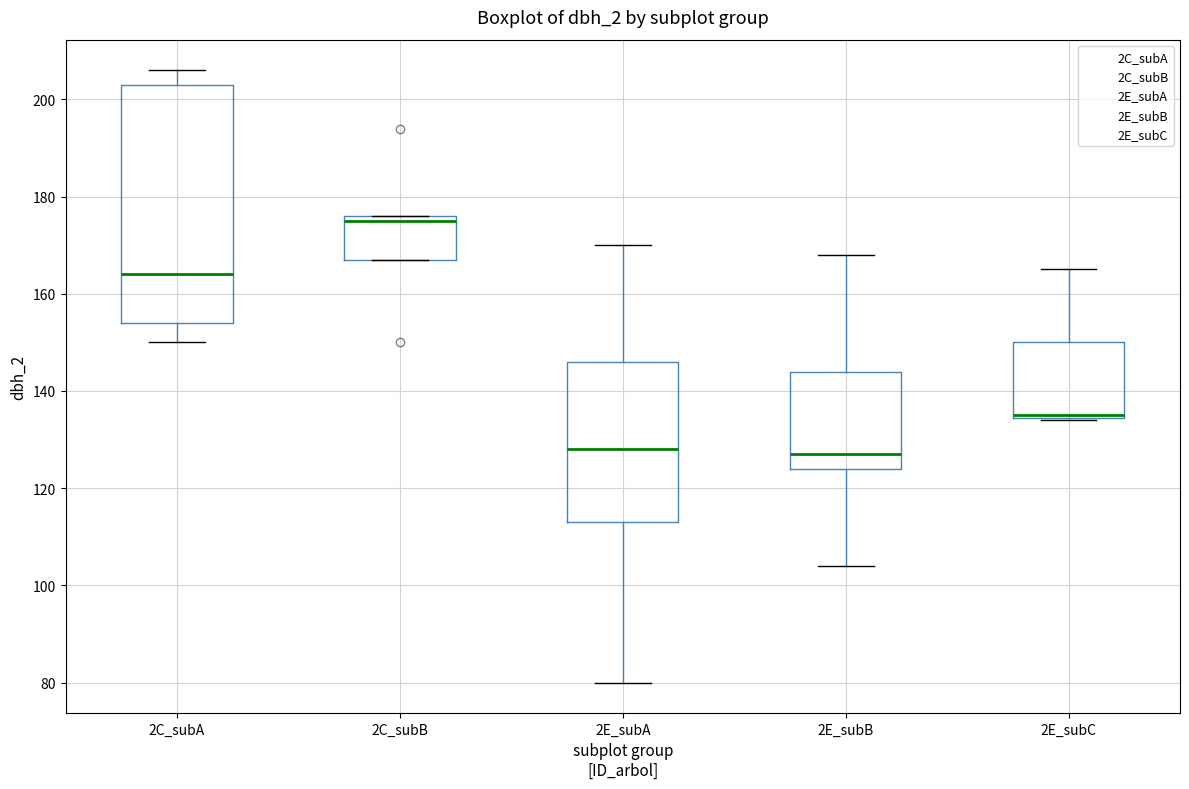

Reading left to right, transcribe this box plot: for each box, give where its median line is, the range the box spans, and where its two whiskers end, as read against the y-axis. The values are not printed on the chart, so give them approximately, as read against the axis.

2C_subA: median 164, box 154 to 204, whiskers 150 to 206
2C_subB: median 176 (just below the box's upper edge), box 168 to 176, whiskers 168 to 176
2E_subA: median 128, box 114 to 146, whiskers 80 to 170
2E_subB: median 128, box 124 to 144, whiskers 104 to 168
2E_subC: median 136 (drawn on the box's lower edge), box 134 to 150, whiskers 134 to 166